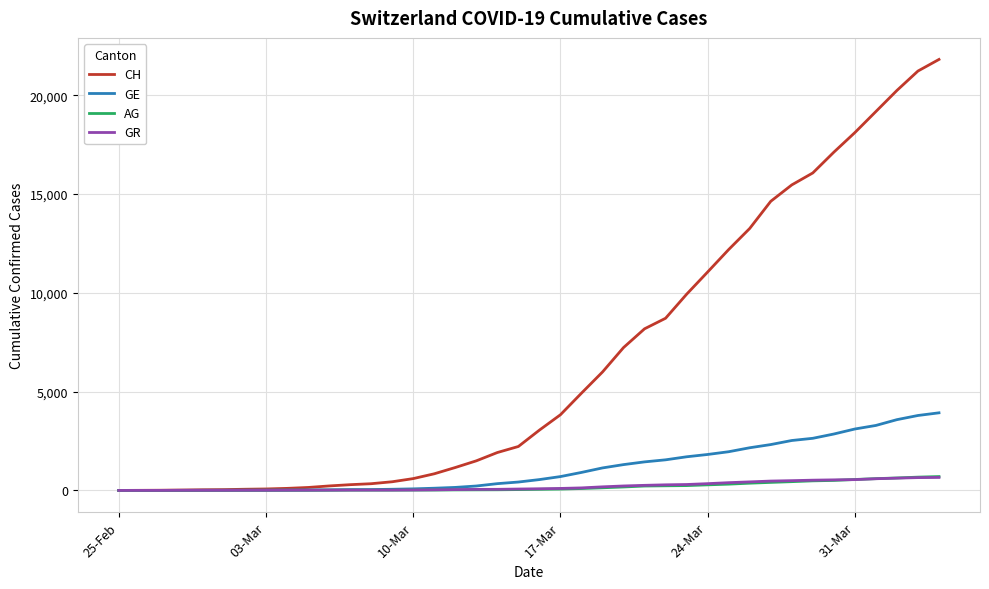

What is the greatest value displayed?

21812